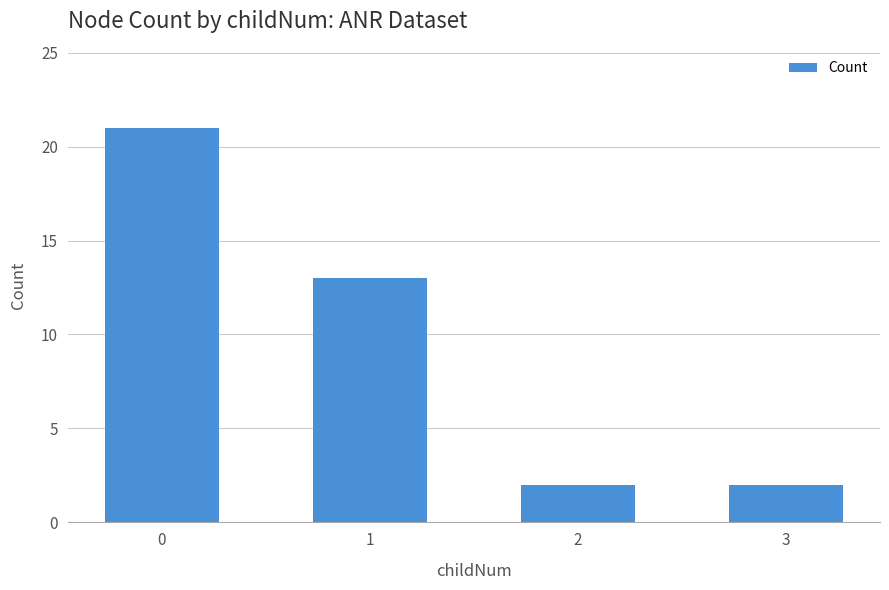

Is it true that the value at 0 is 28?

False